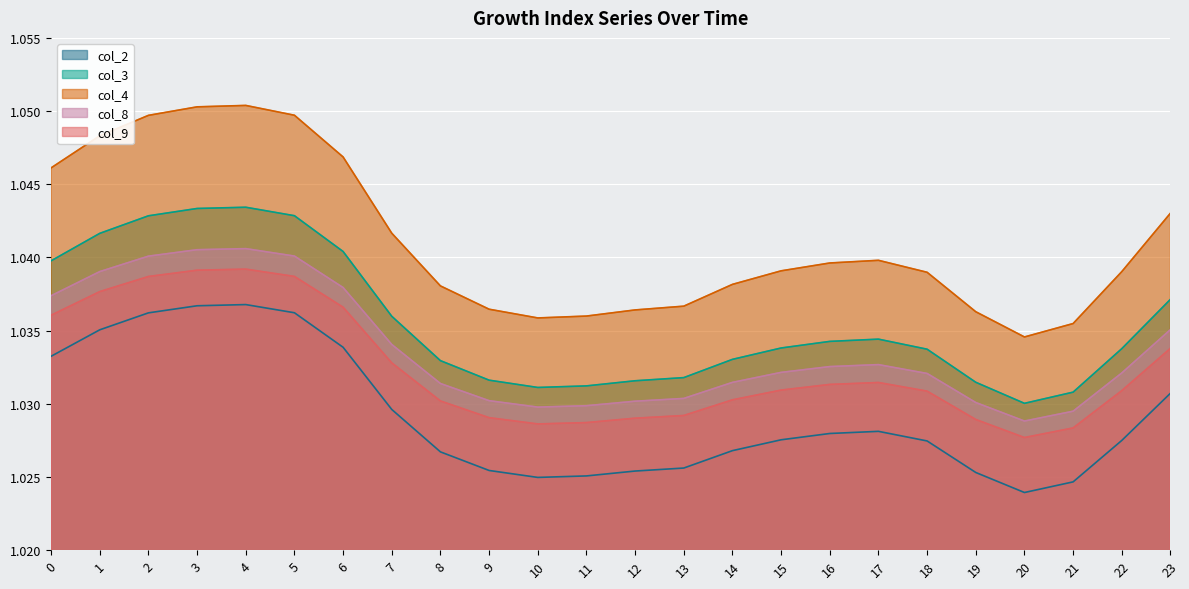

Reading left to right, list all the values displayed in this chart.

col_2: 1.0	1.0	1.0	1.0	1.0	1.0	1.0	1.0	1.0	1.0	1.0	1.0	1.0	1.0	1.0	1.0	1.0	1.0	1.0	1.0	1.0	1.0	1.0	1.0
col_3: 1.0	1.0	1.0	1.0	1.0	1.0	1.0	1.0	1.0	1.0	1.0	1.0	1.0	1.0	1.0	1.0	1.0	1.0	1.0	1.0	1.0	1.0	1.0	1.0
col_4: 1.0	1.0	1.0	1.1	1.1	1.0	1.0	1.0	1.0	1.0	1.0	1.0	1.0	1.0	1.0	1.0	1.0	1.0	1.0	1.0	1.0	1.0	1.0	1.0
col_8: 1.0	1.0	1.0	1.0	1.0	1.0	1.0	1.0	1.0	1.0	1.0	1.0	1.0	1.0	1.0	1.0	1.0	1.0	1.0	1.0	1.0	1.0	1.0	1.0
col_9: 1.0	1.0	1.0	1.0	1.0	1.0	1.0	1.0	1.0	1.0	1.0	1.0	1.0	1.0	1.0	1.0	1.0	1.0	1.0	1.0	1.0	1.0	1.0	1.0